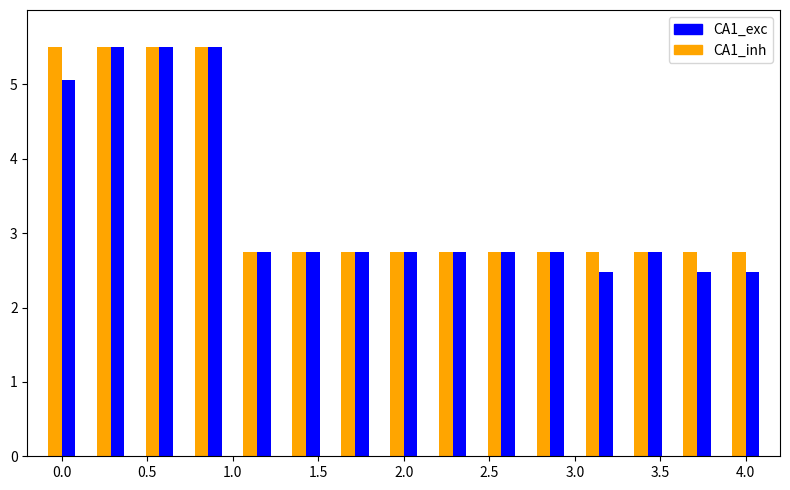

At how many categories does at least one series exceed 5?

4